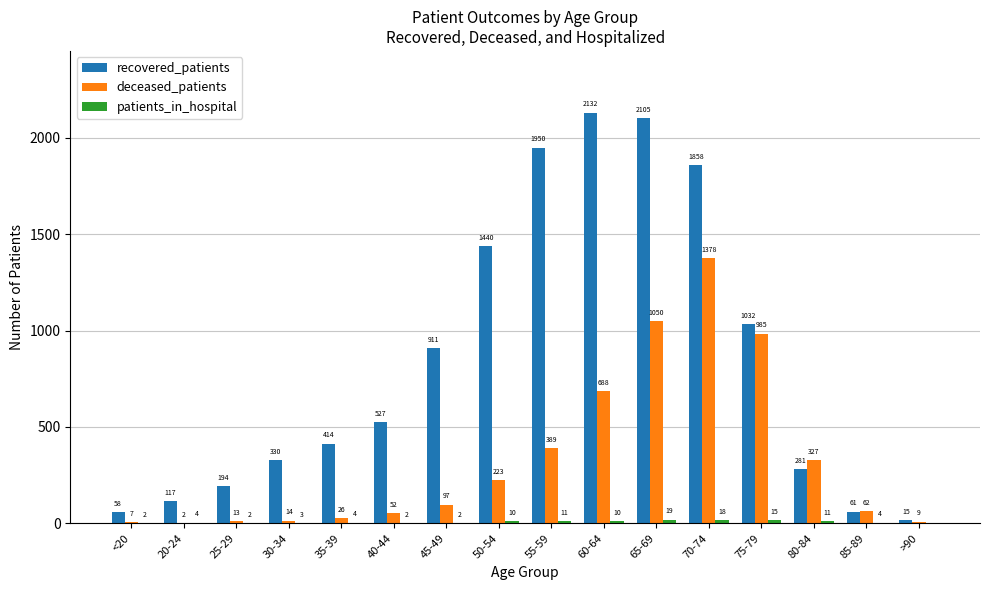

What is the sum of all recovered_patients values?

13425